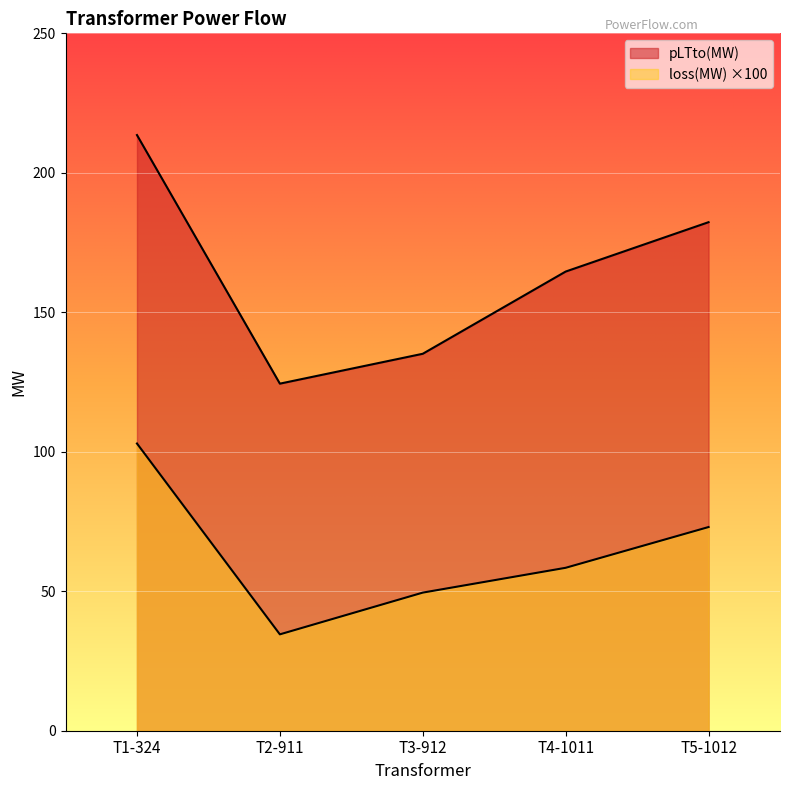

True or false: loss(MW) has a value of 49.5 at T3-912.

True